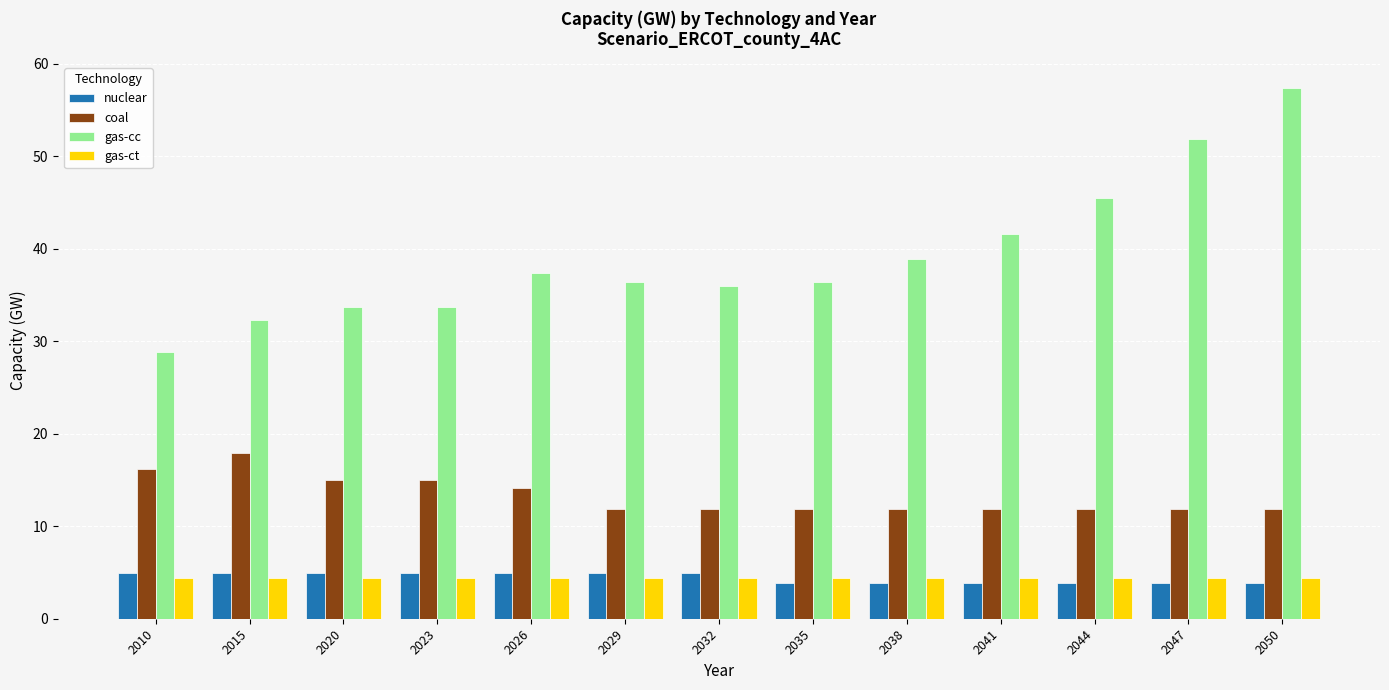

Is the value of gas-cc at 2044 greater than the value of gas-ct at 2026?

Yes